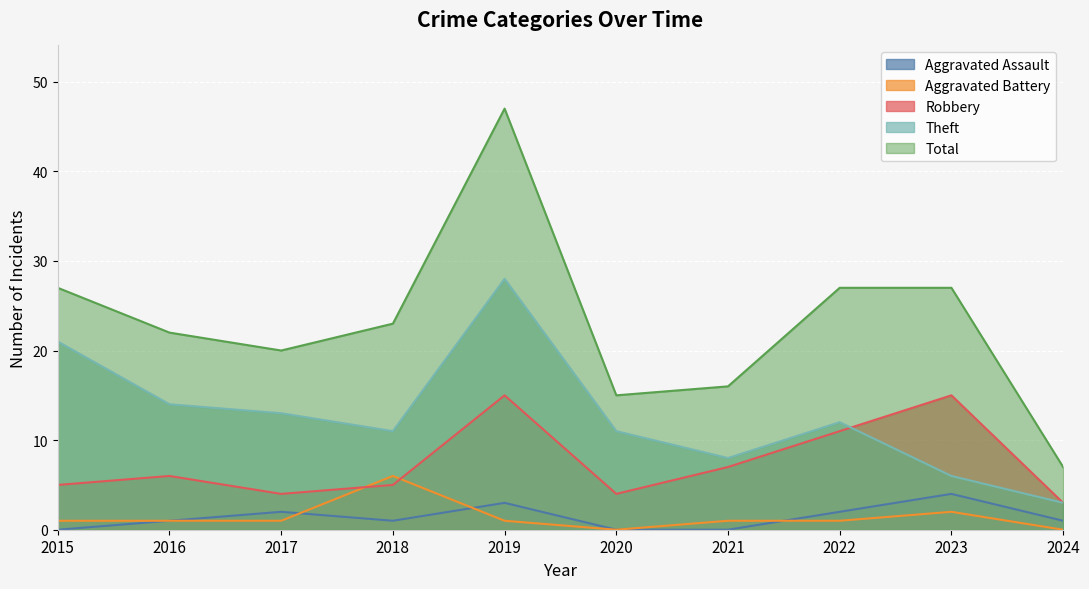

Reading left to right, list all the values displayed in this chart.

Aggravated Assault: 0	1	2	1	3	0	0	2	4	1
Aggravated Battery: 1	1	1	6	1	0	1	1	2	0
Robbery: 5	6	4	5	15	4	7	11	15	3
Theft: 21	14	13	11	28	11	8	12	6	3
Total: 27	22	20	23	47	15	16	27	27	7